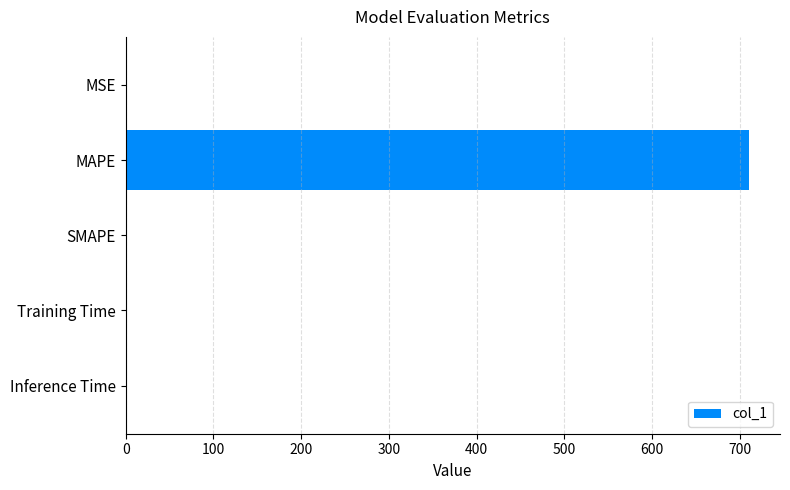

Are the bars horizontal?

Yes